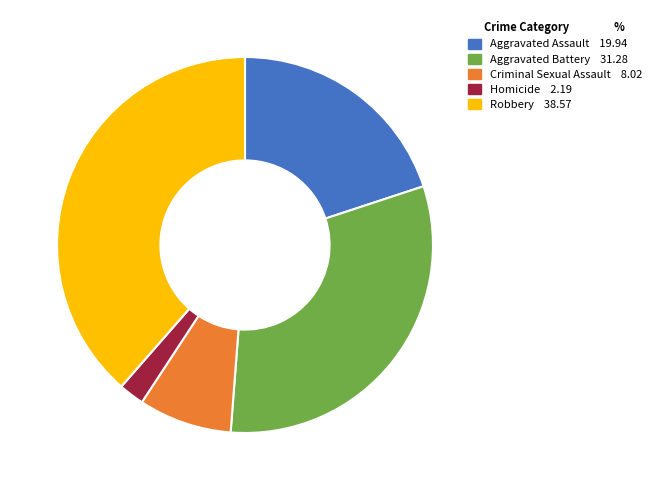

Does Aggravated Battery account for over 50% of the chart?

No